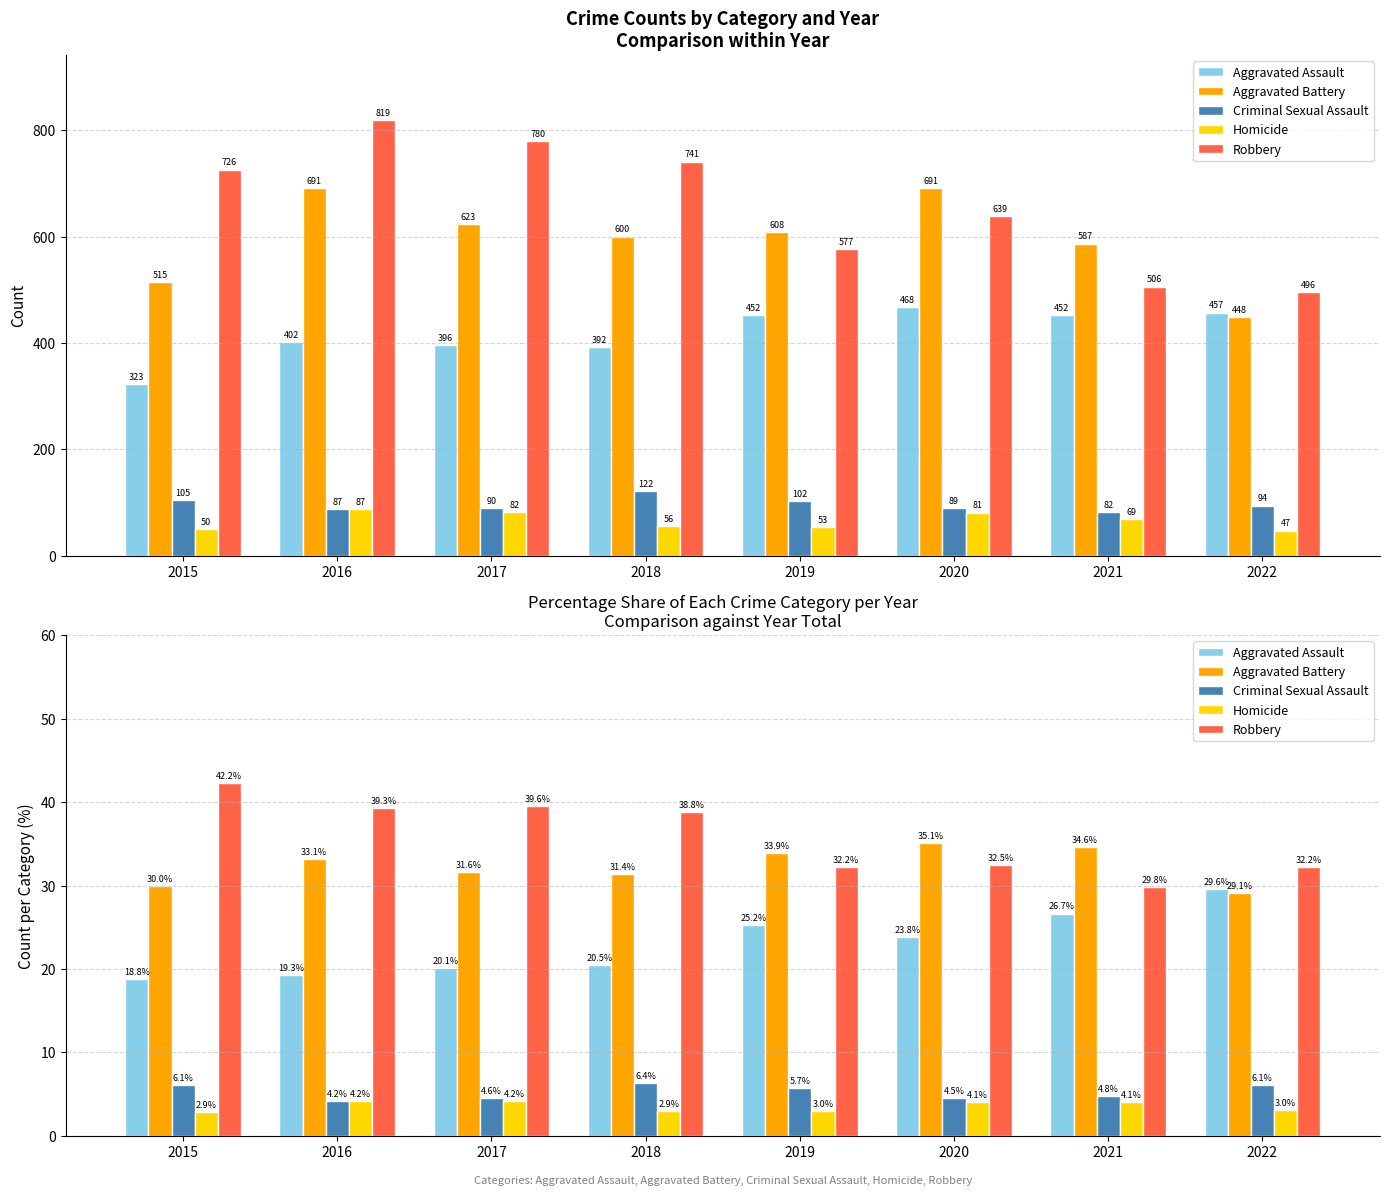

At which label does Robbery first exceed 38?

2015